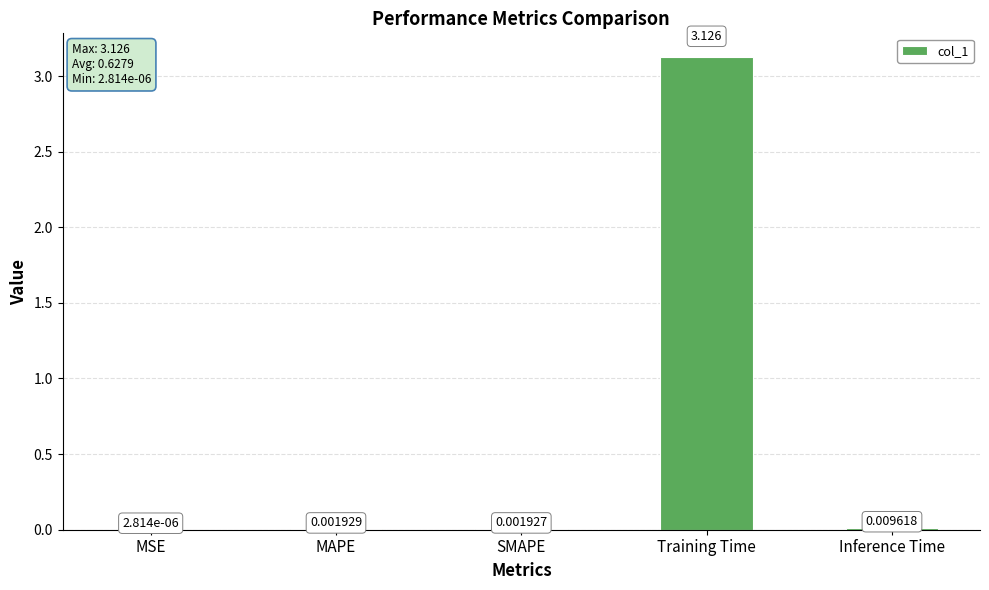

Which has a higher value, Inference Time or MSE?

Inference Time